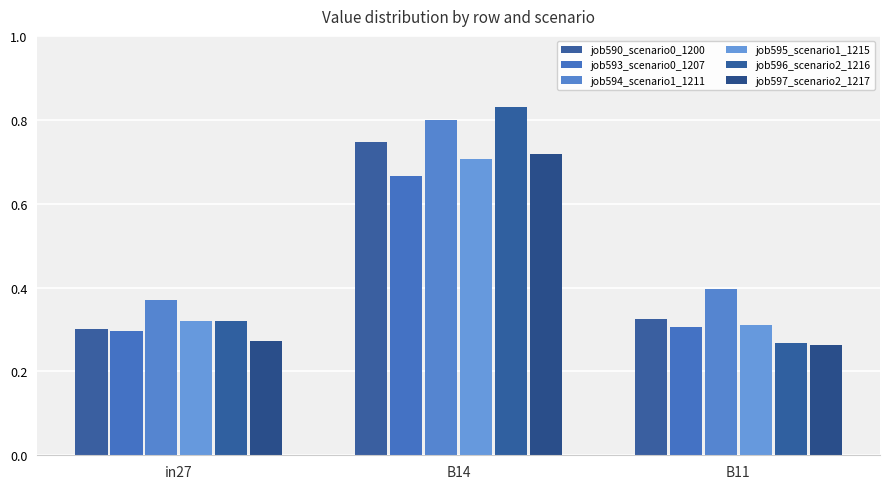

Rank the series at B11 from lowest to highest value.

job597_scenario2_1217, job596_scenario2_1216, job593_scenario0_1207, job595_scenario1_1215, job590_scenario0_1200, job594_scenario1_1211